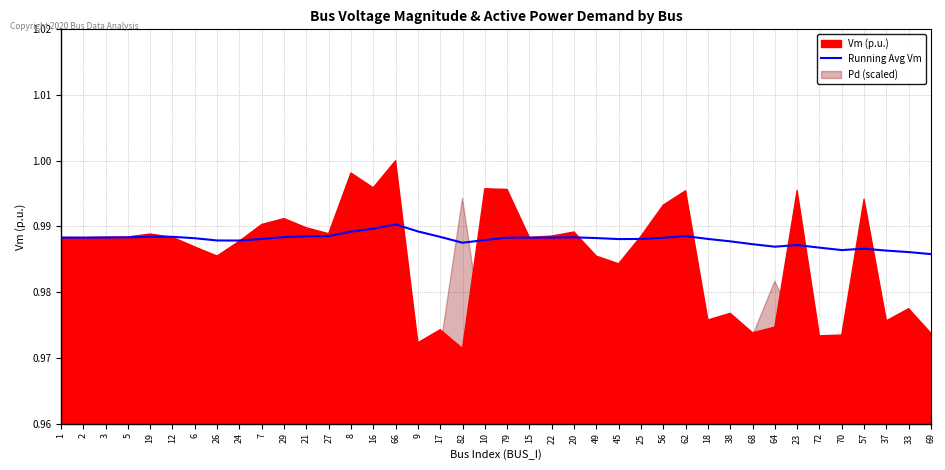

What is the label of the 29th point from the left?

62